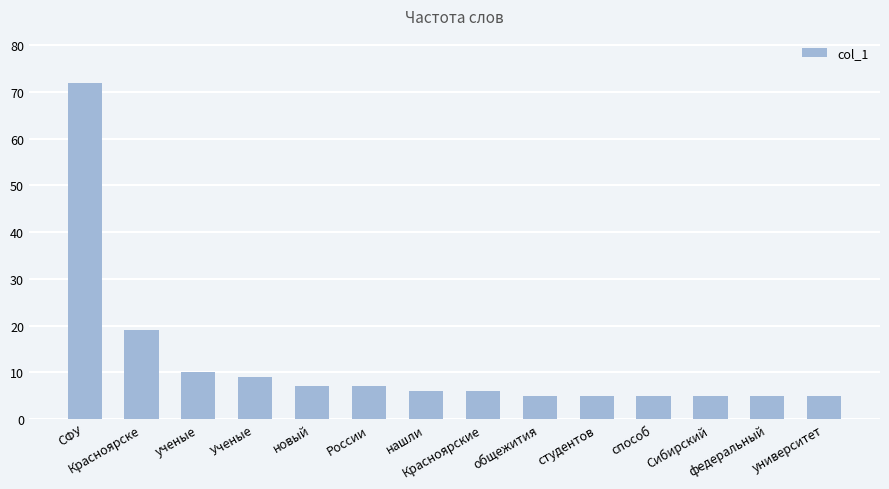

Does the chart contain any negative values?

No